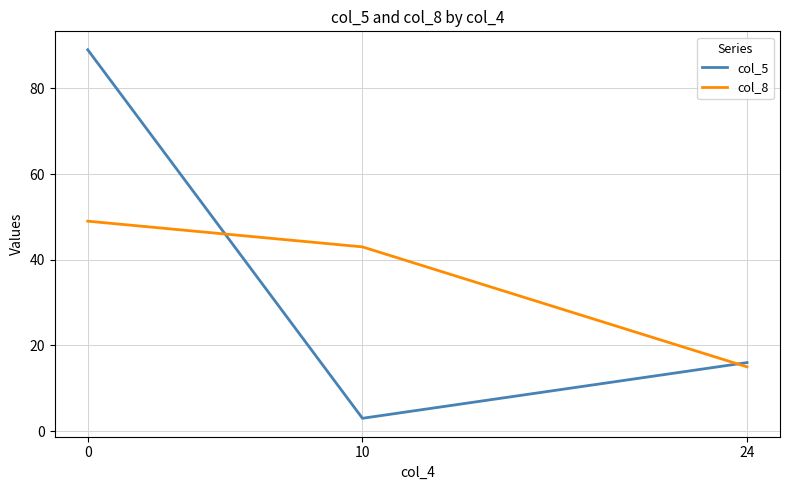

The value of col_5 at 10 is 3. True or false?

True